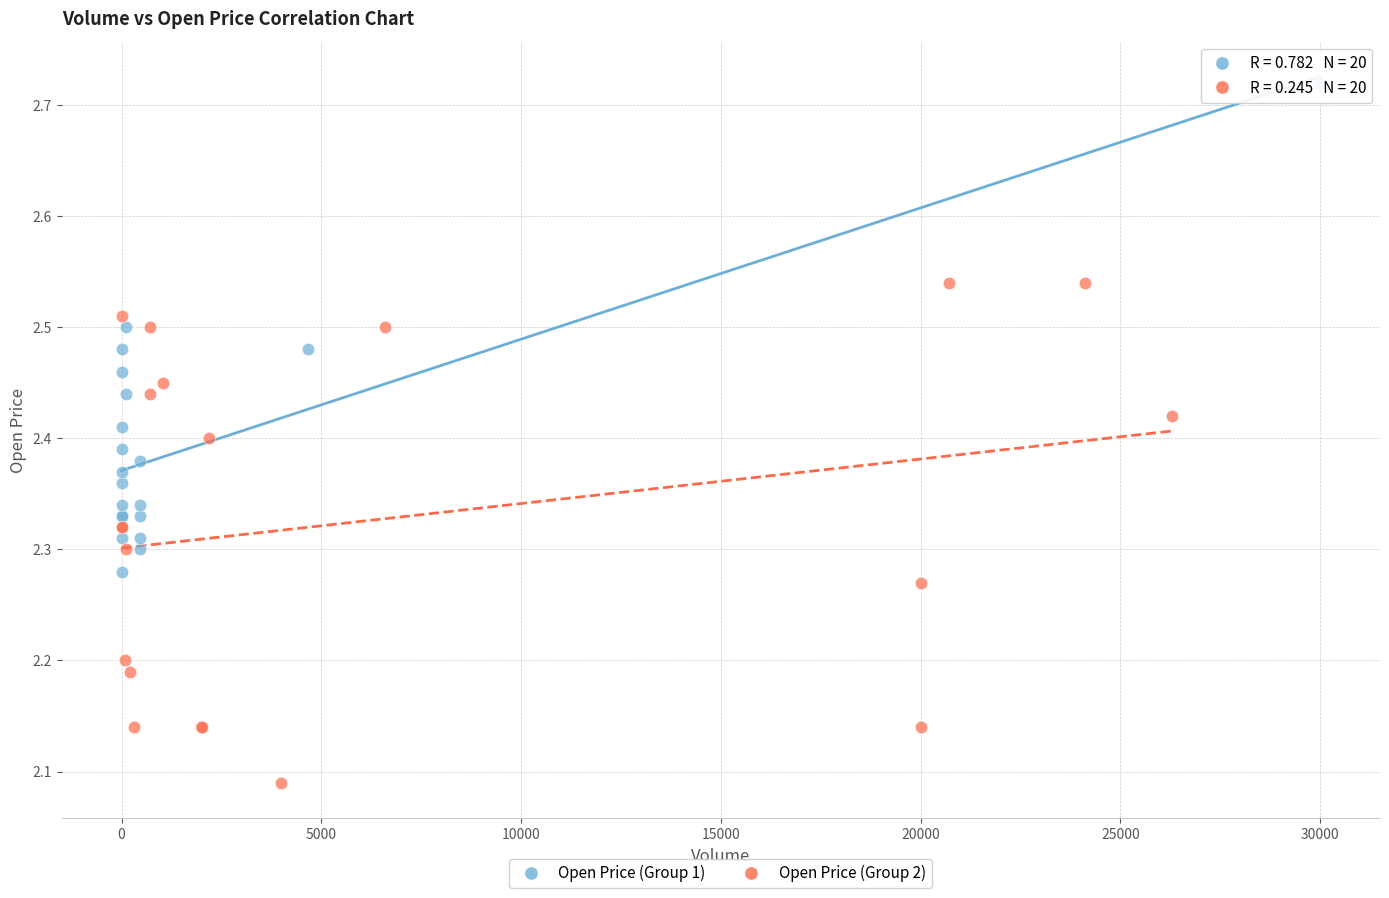

Which series contains the lowest Y value?

Open Price (Group 2)